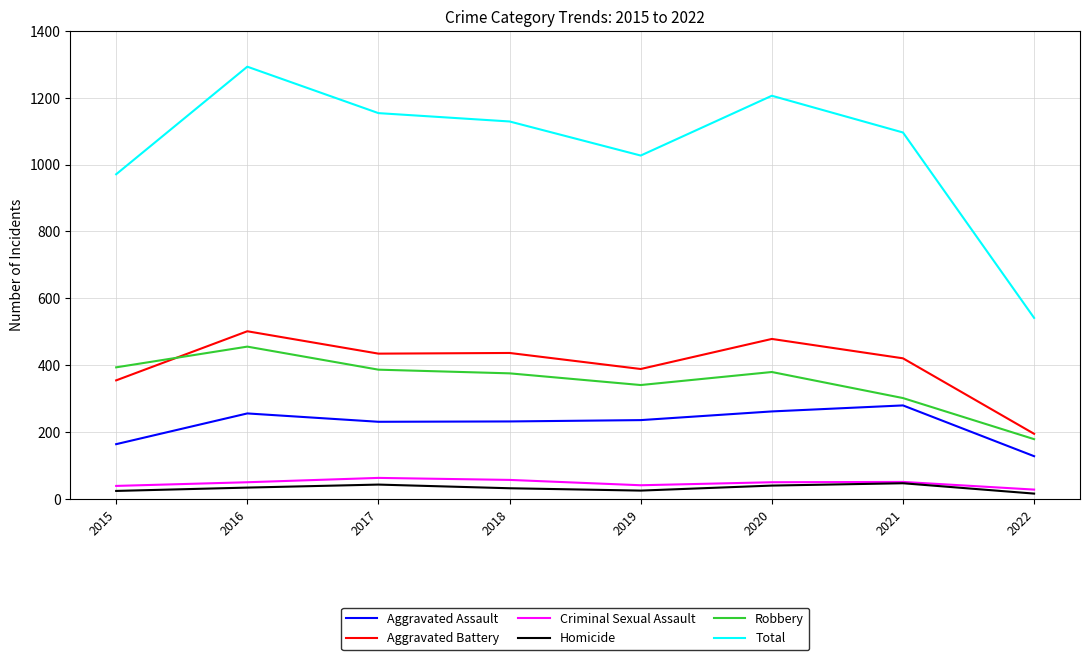

True or false: Robbery and Total intersect in this chart.

False